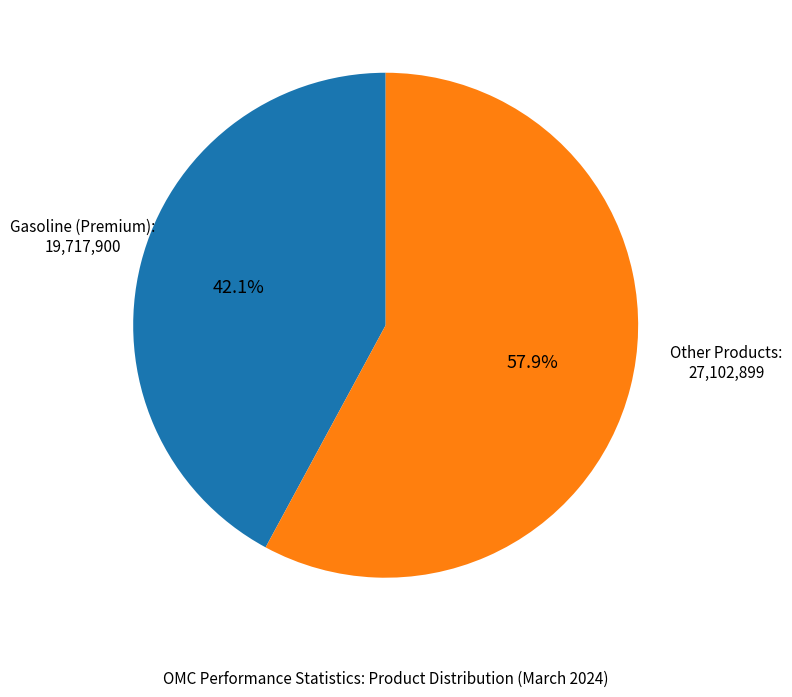

Does any single category account for the majority?

Yes